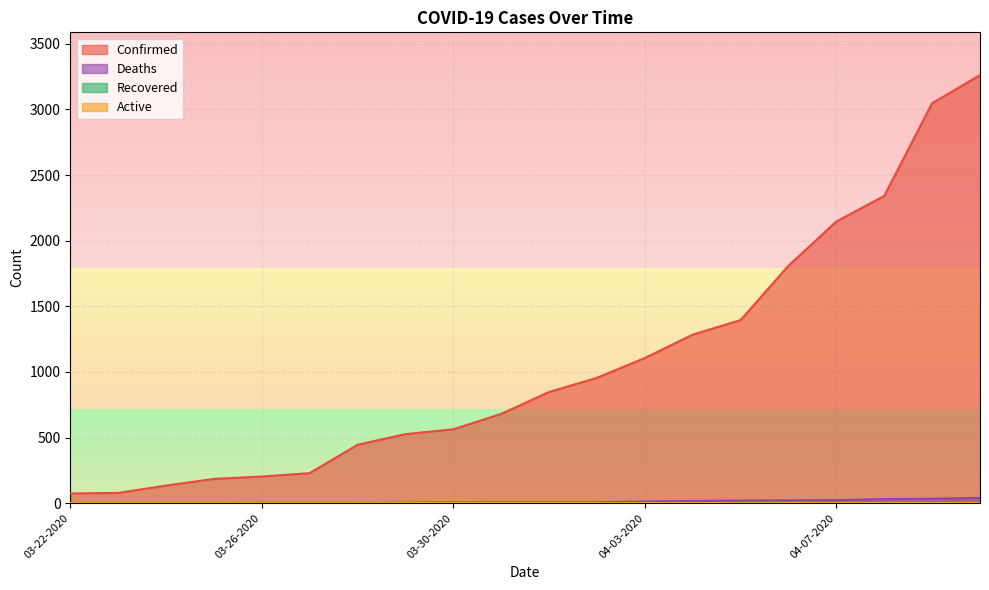

The value of Deaths at 04-04-2020 is 5. True or false?

False